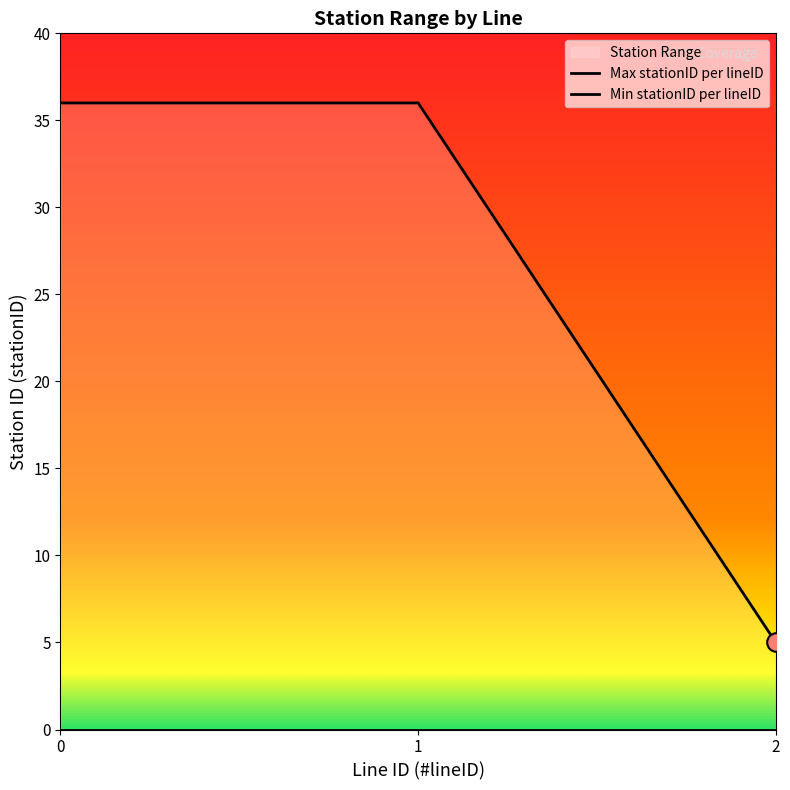

Which has a higher value, 1 or 0?

1